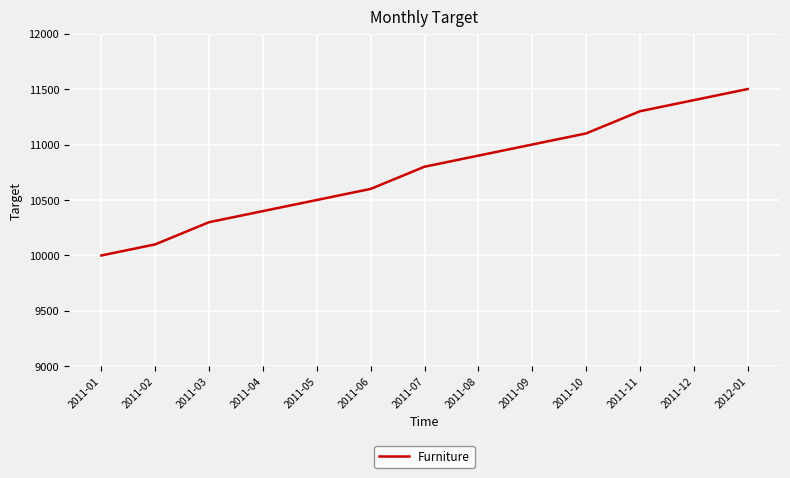

What is the difference between the maximum and minimum values?

1500